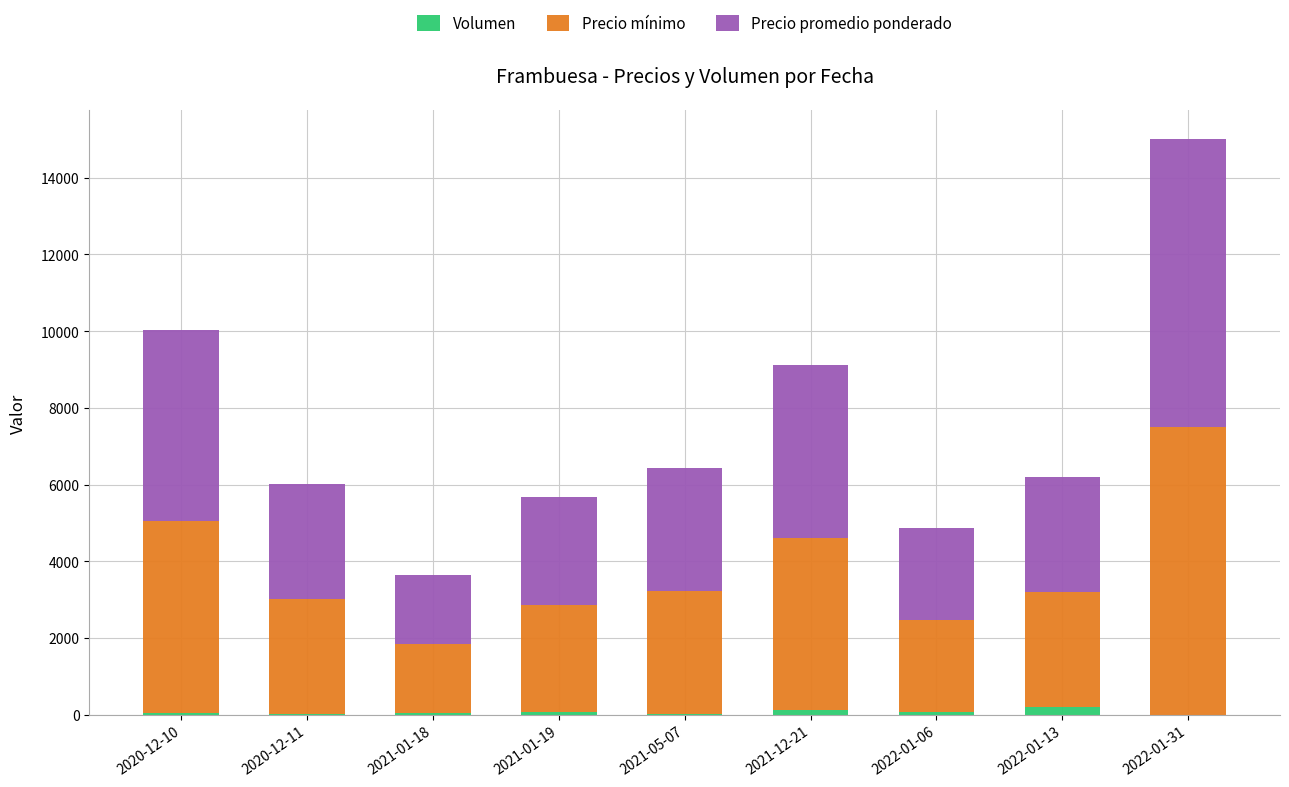

At which category is the sum across all series the highest?

2022-01-31